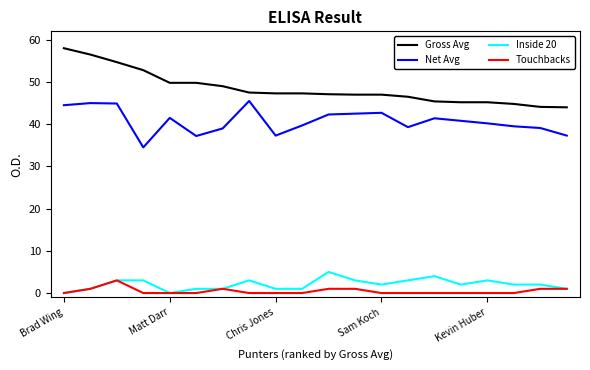

Which series has the largest total across all categories?

Gross Avg